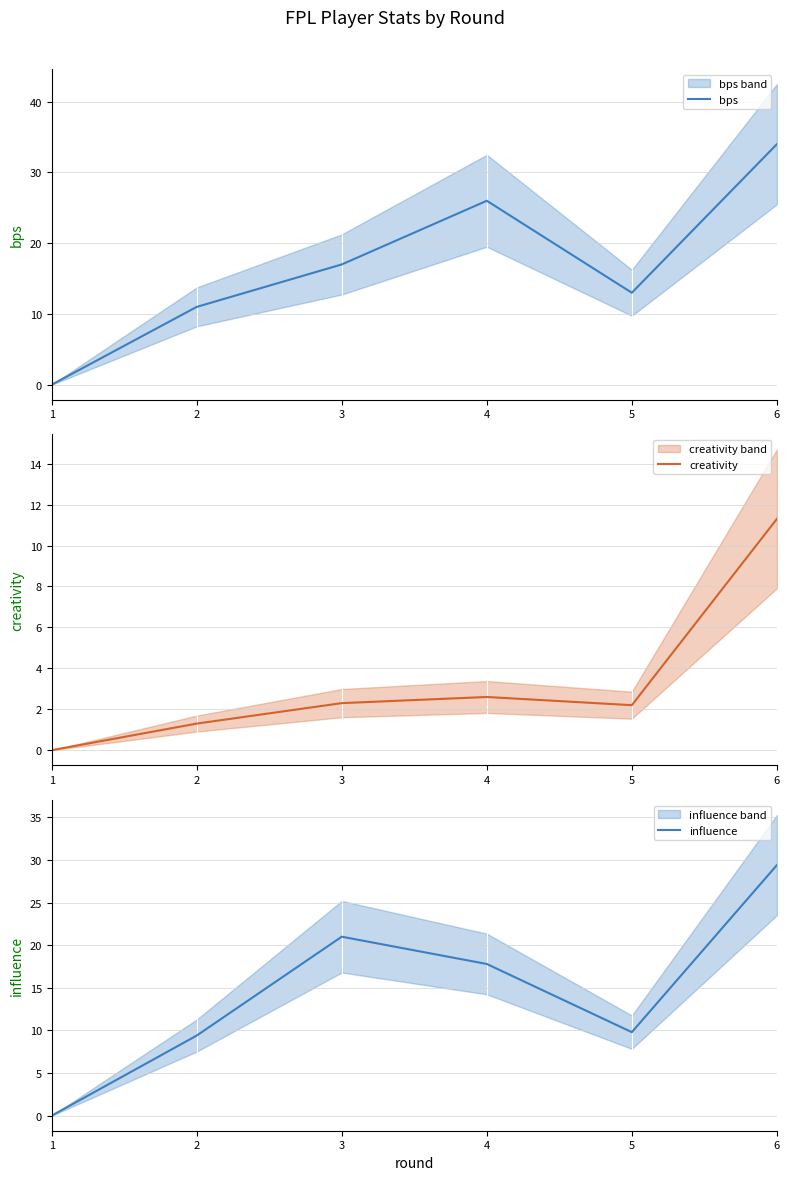

True or false: creativity and bps cross at least once.

False